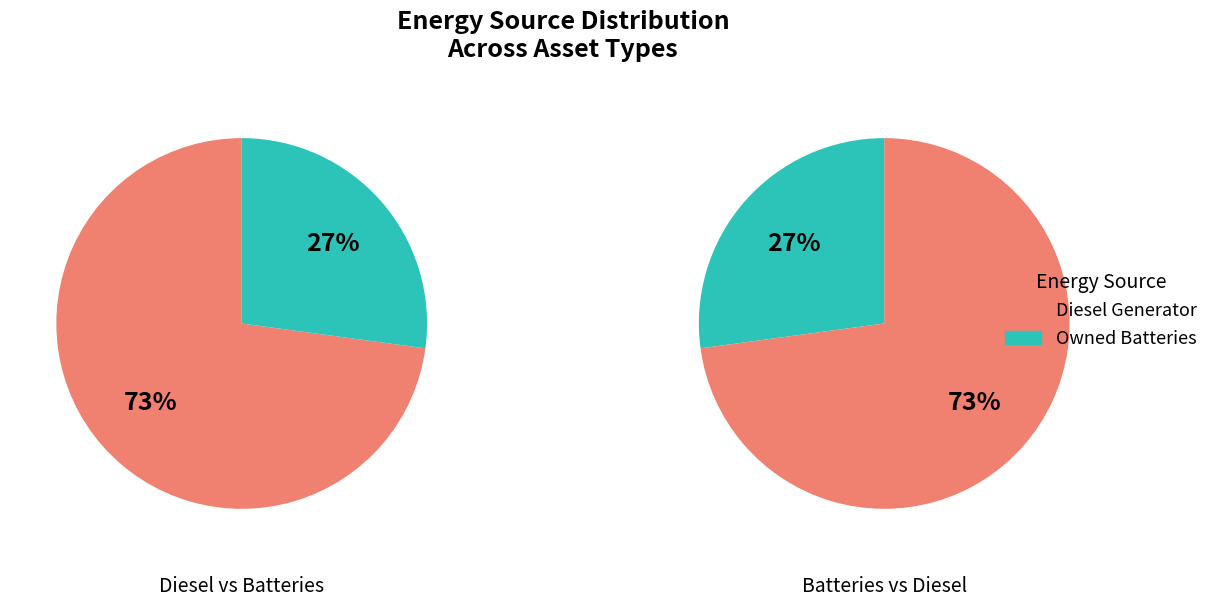

Does 7 account for over 50% of the chart?

No